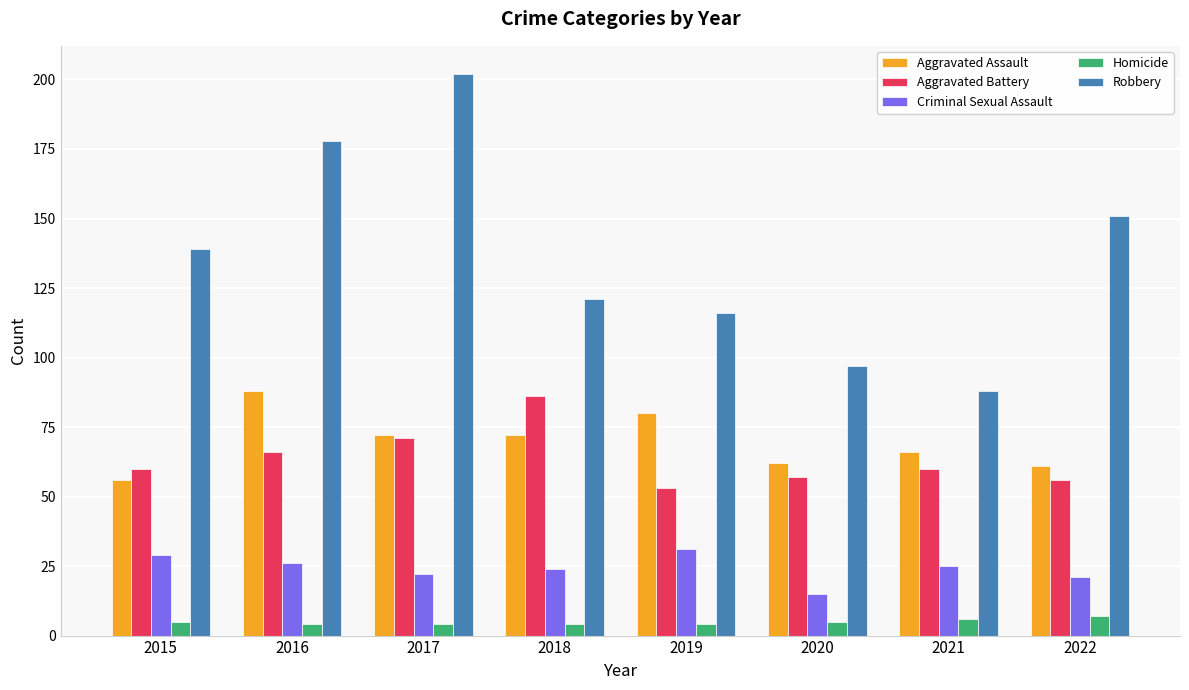

The value of Robbery at 2016 is 178. True or false?

True